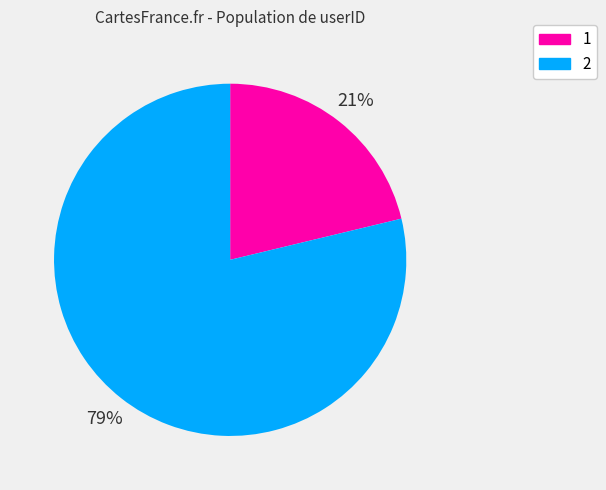

Which has a higher value, 1 or 2?

2